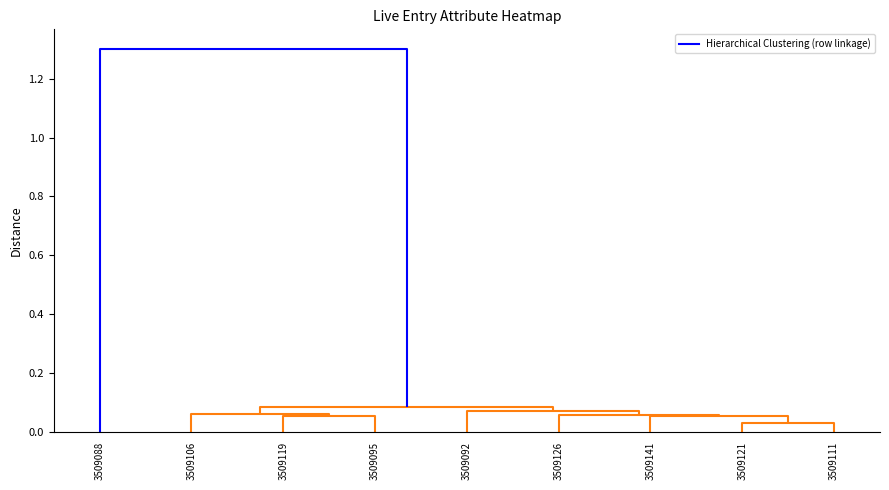

True or false: top_value has a value of 0 at 3509111.

True